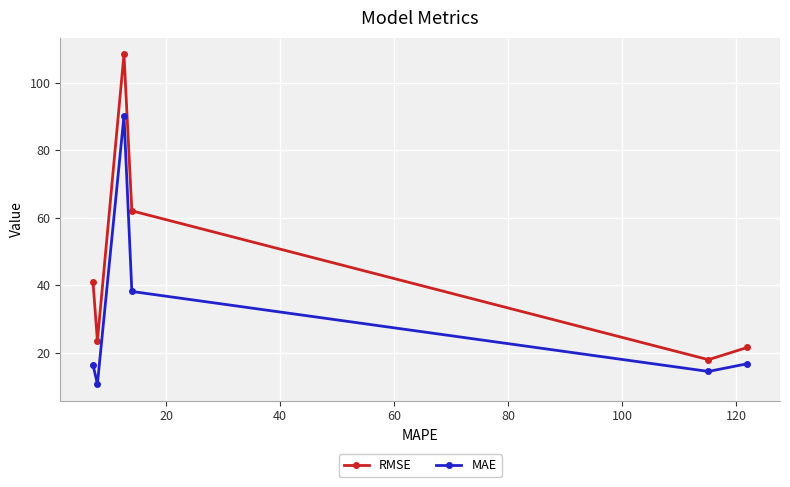

Is this an area chart (filled region under the line)?

No